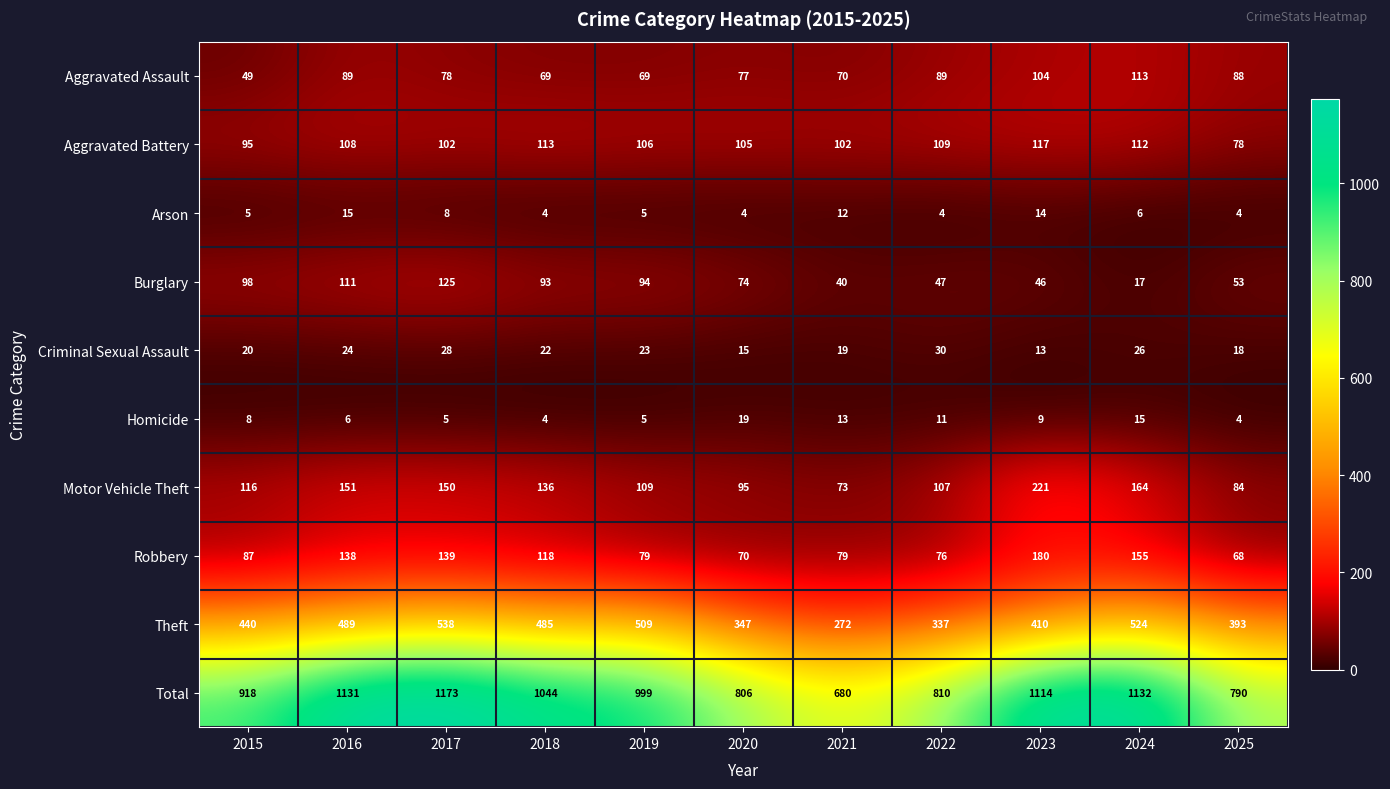

True or false: Motor Vehicle Theft has a value of 164 at 2024.

True